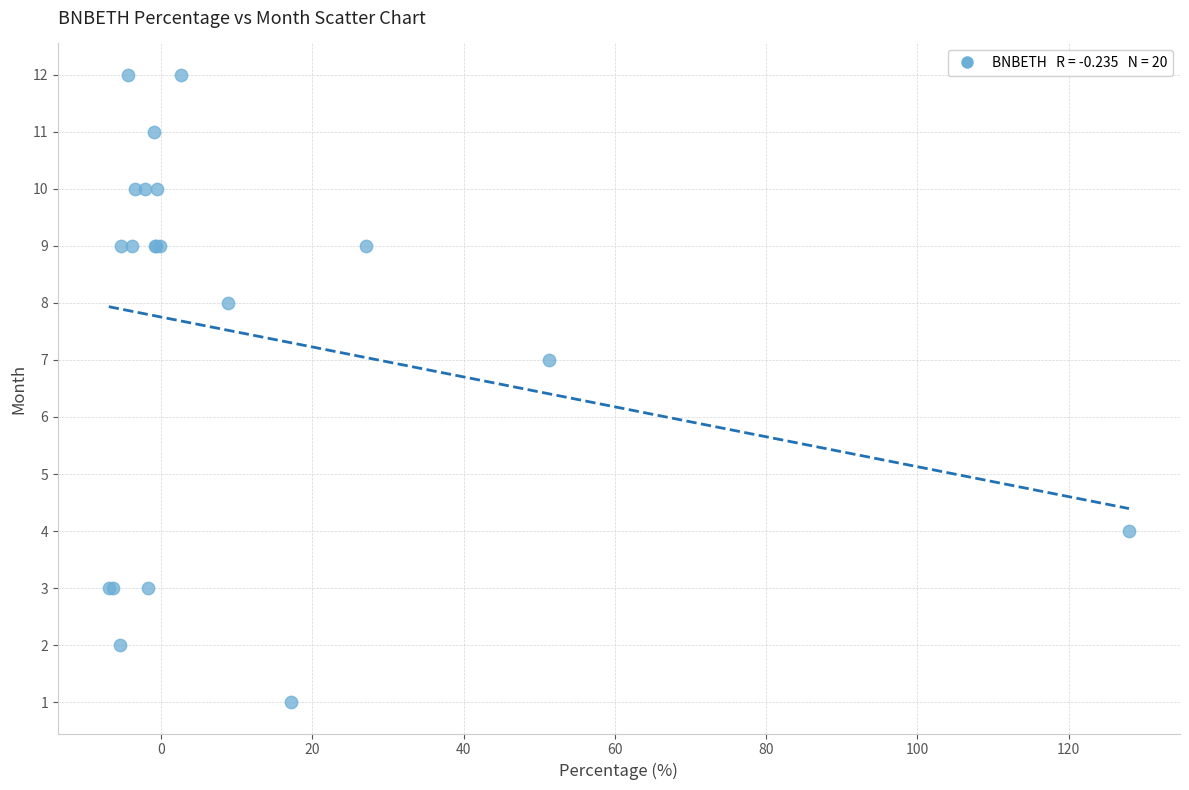

What Y value in the scatter plot is closest to 6?

7